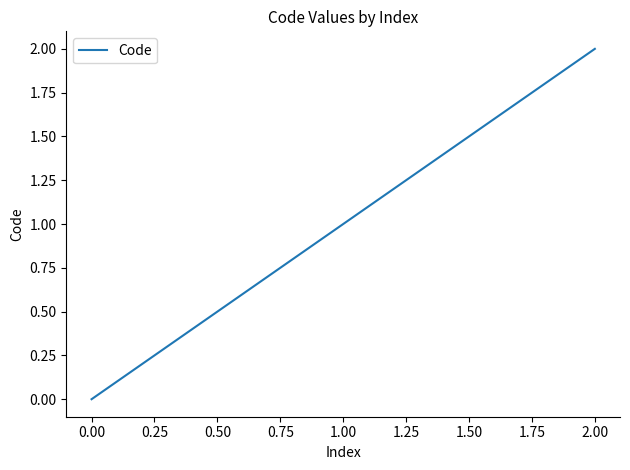

What is the greatest value displayed?

2